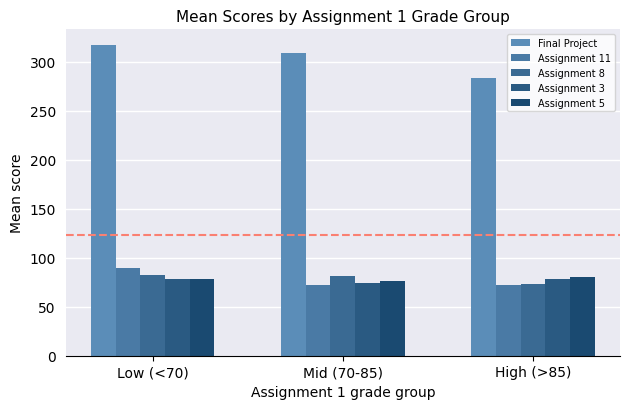

Count the number of categories in the chart.

3